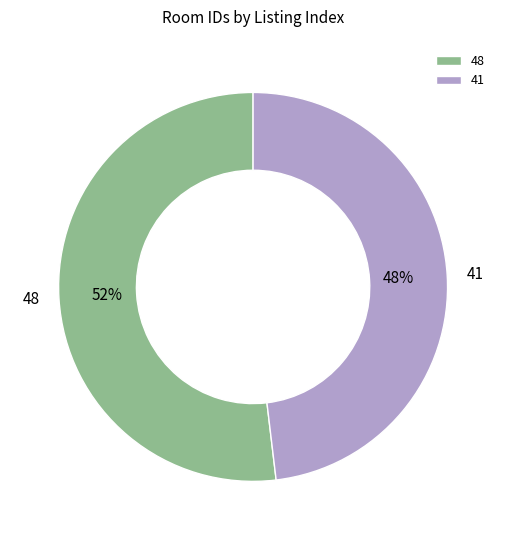

True or false: 41 accounts for 42% of the total.

False